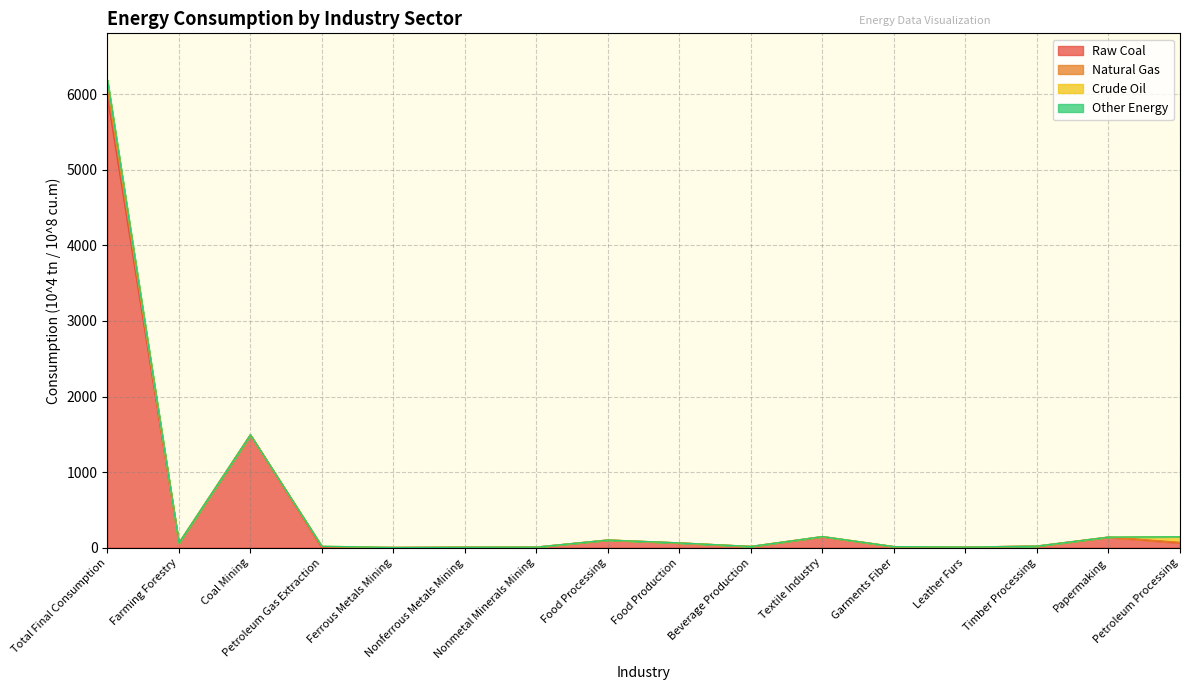

What is the highest value of the Raw Coal series?

5970.6